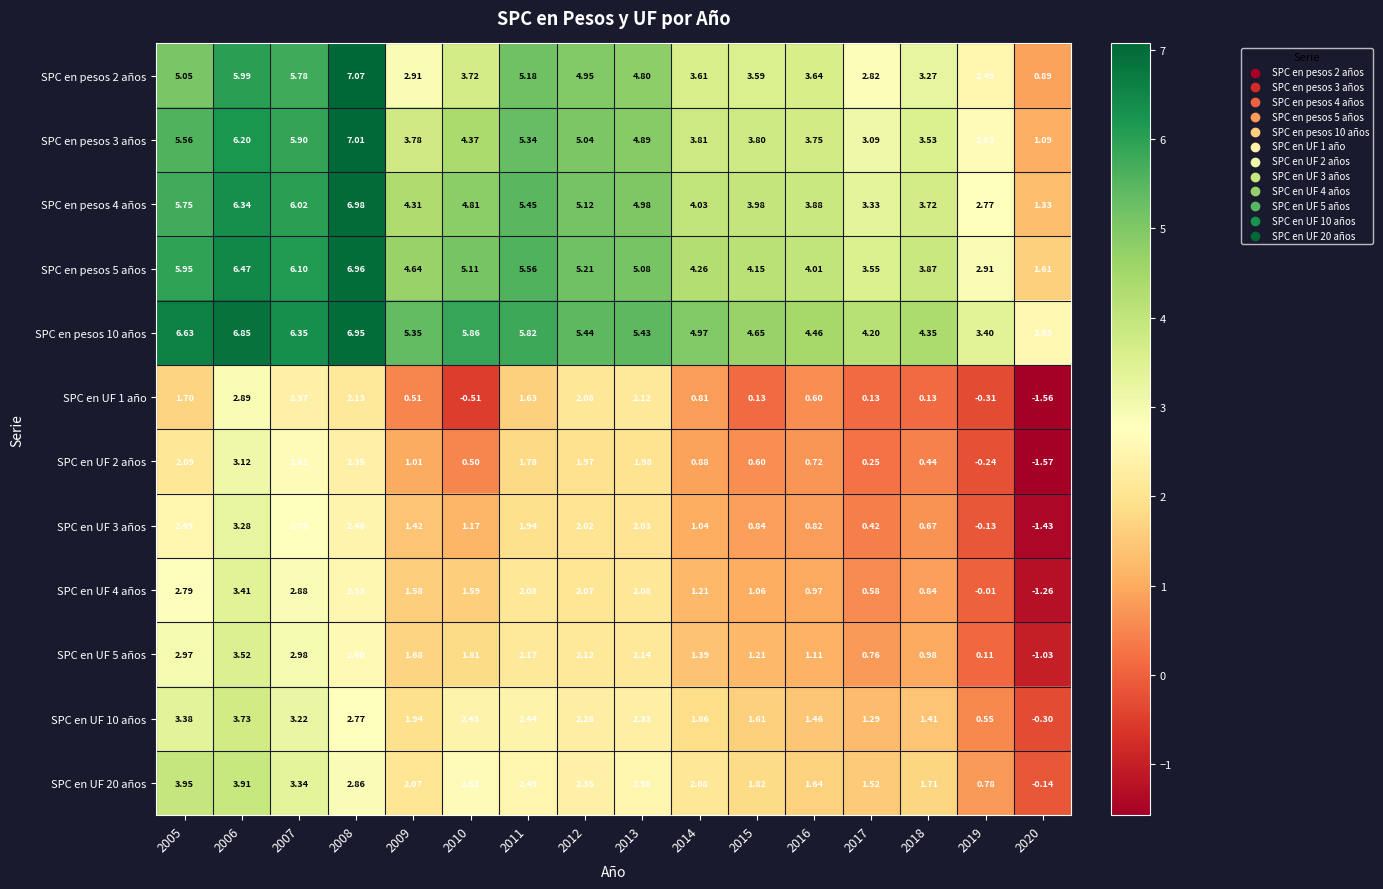

Is the value of SPC en UF 20 años at 2008 greater than the value of SPC en pesos 4 años at 2018?

No